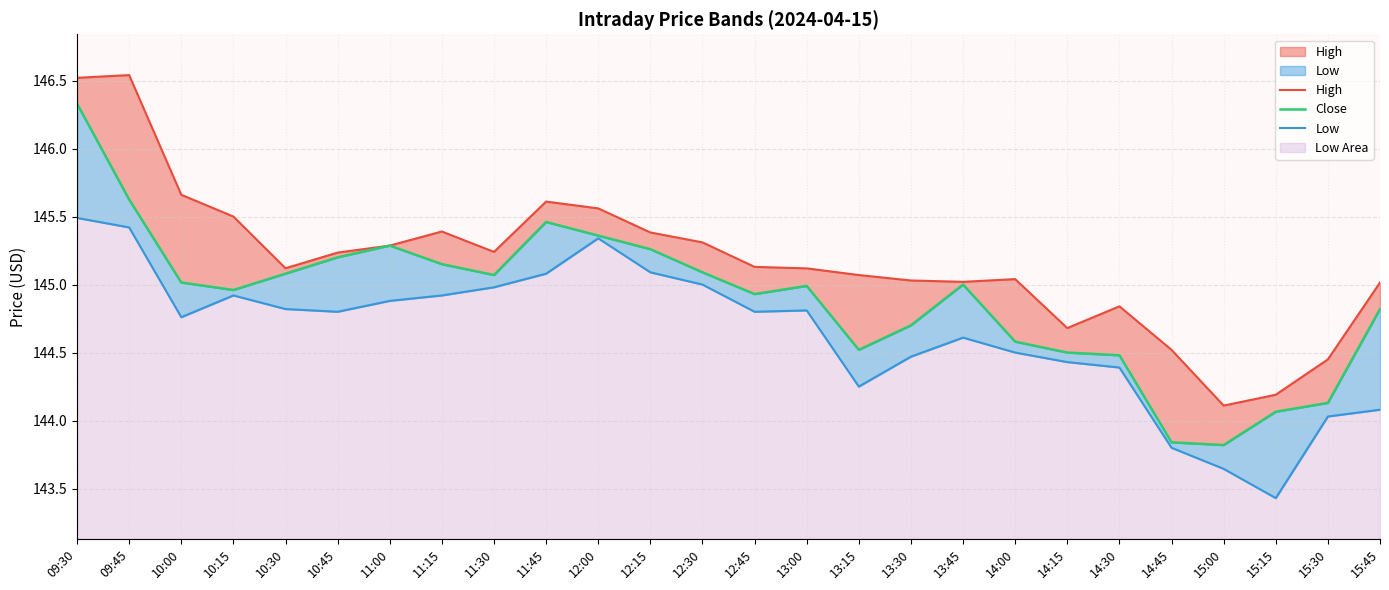

At which label does High first exceed 145?

09:30